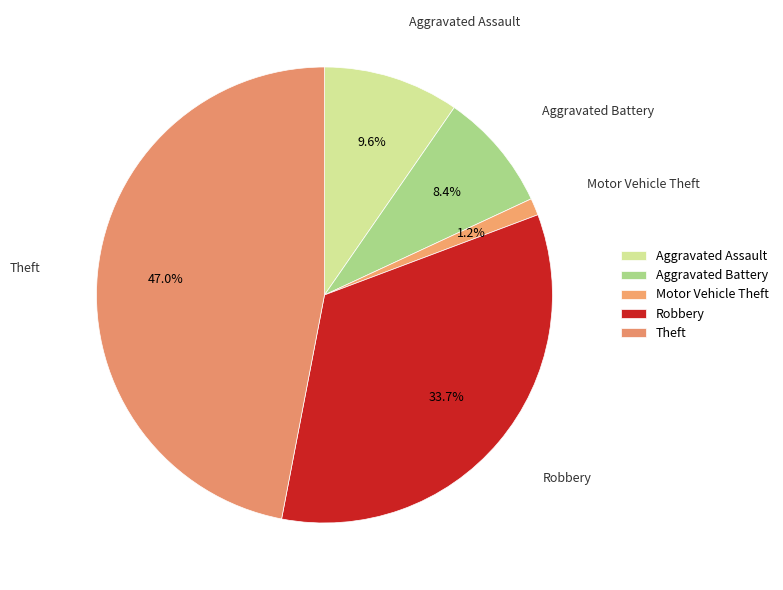

How many slices are in this pie chart?

5